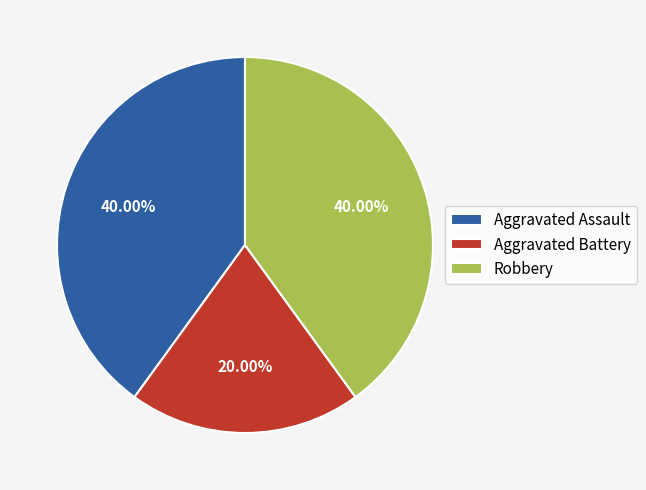

To the nearest percent, what percentage of the pie is Robbery?

40%